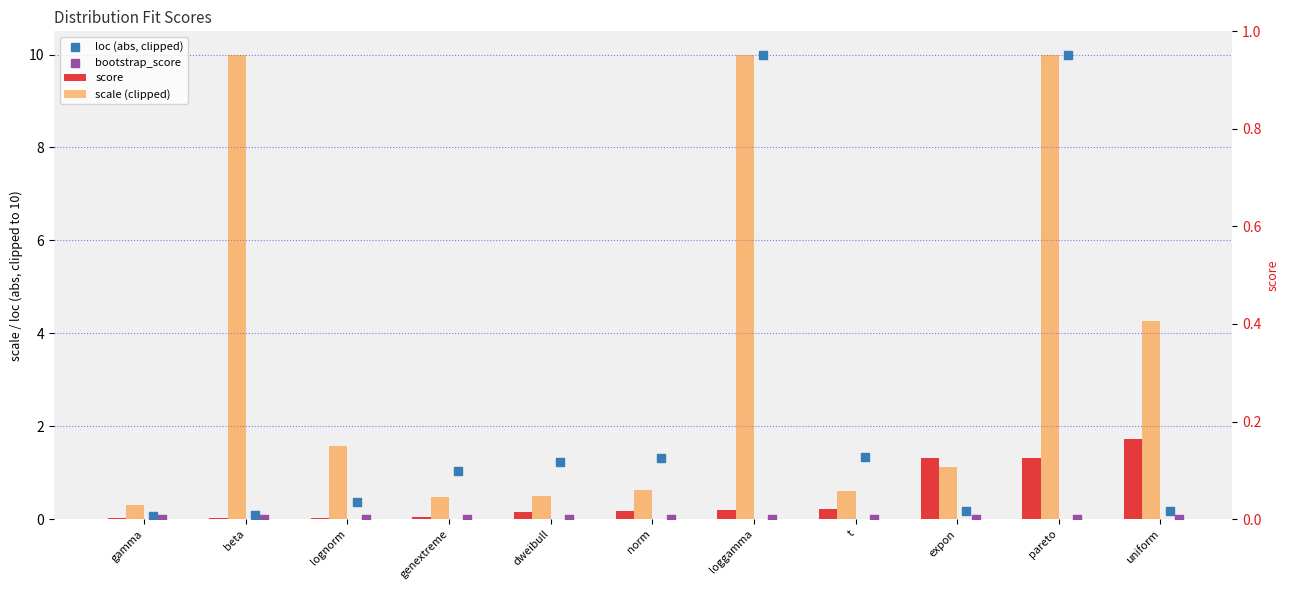

At how many categories does at least one series exceed 3?

4